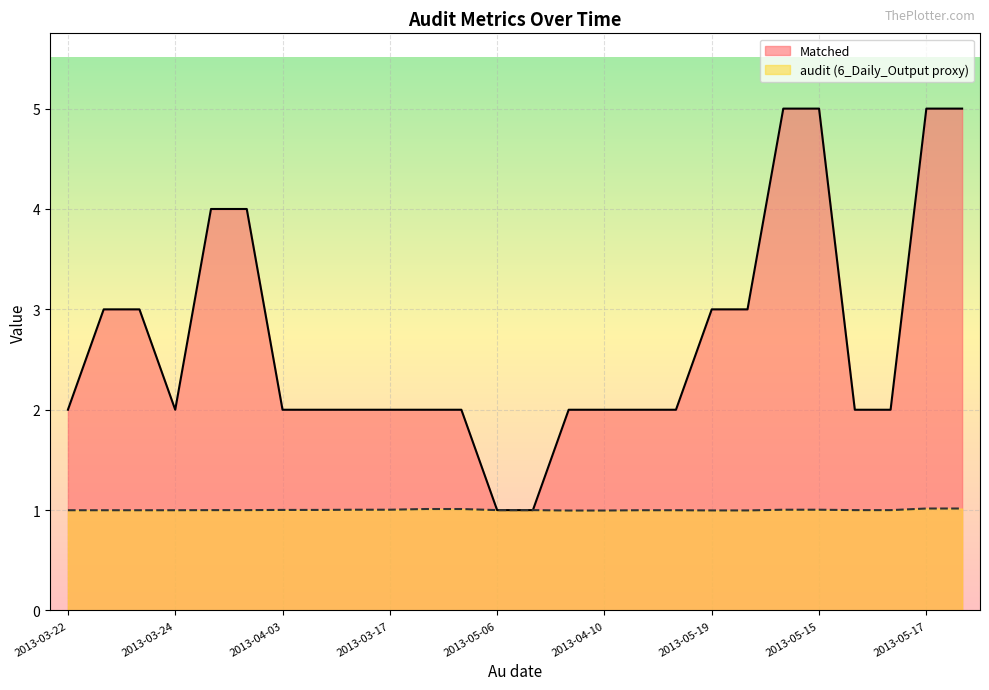

Which series has the largest total across all categories?

Matched